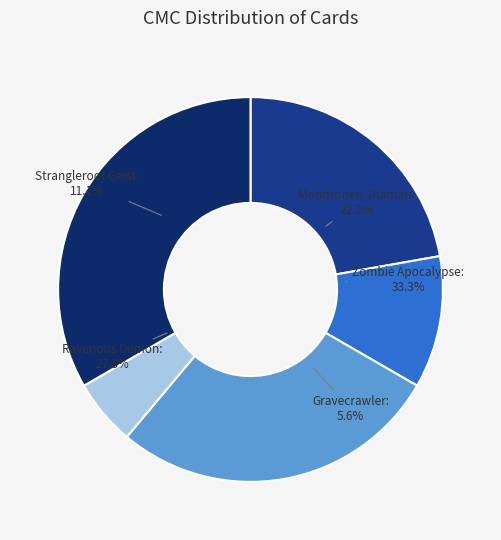

Count the number of slices in the pie.

5